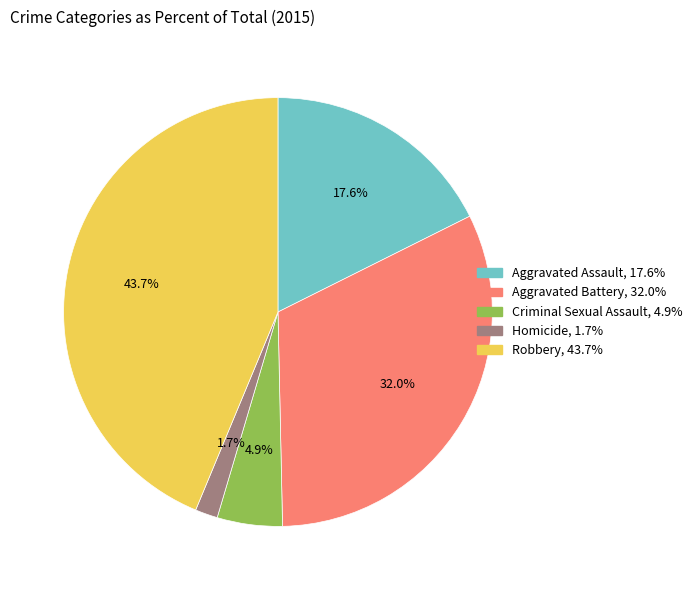

What is the total percentage of Homicide and Criminal Sexual Assault?

6.6%